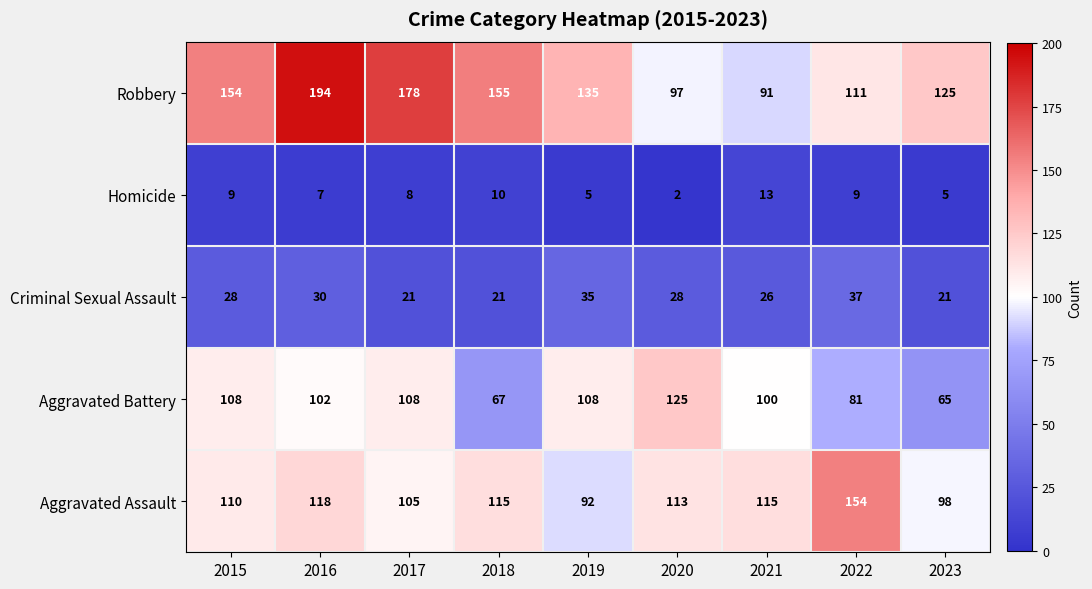

Which series has the largest range (max minus min)?

Robbery